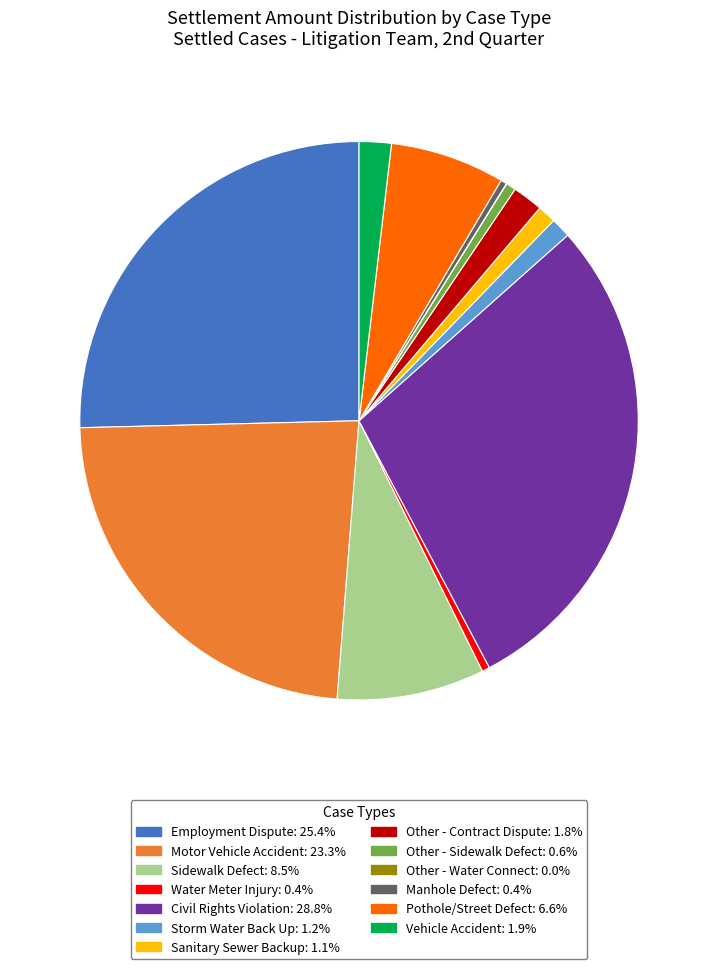

Is there any slice that represents more than half of the pie?

No